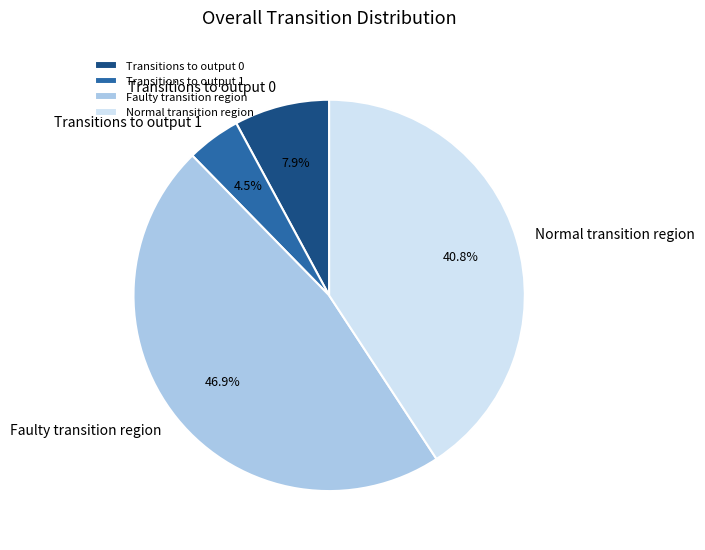

Is Transitions to output 1 the majority of the pie?

No